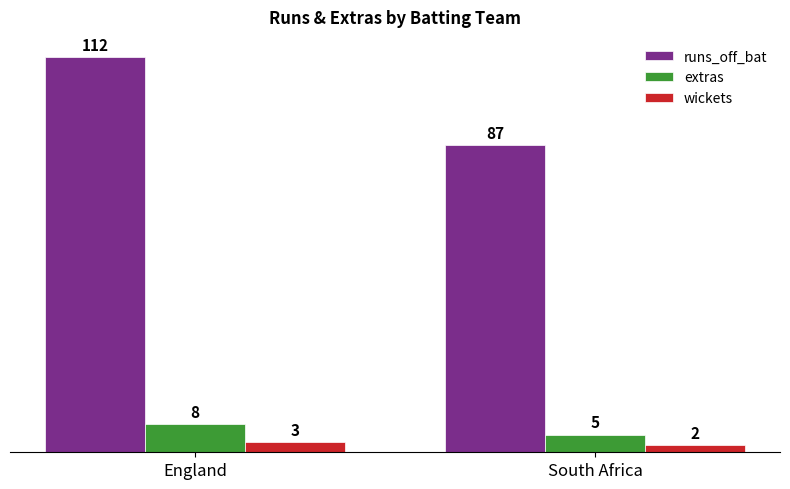

At which category is the sum across all series the highest?

England